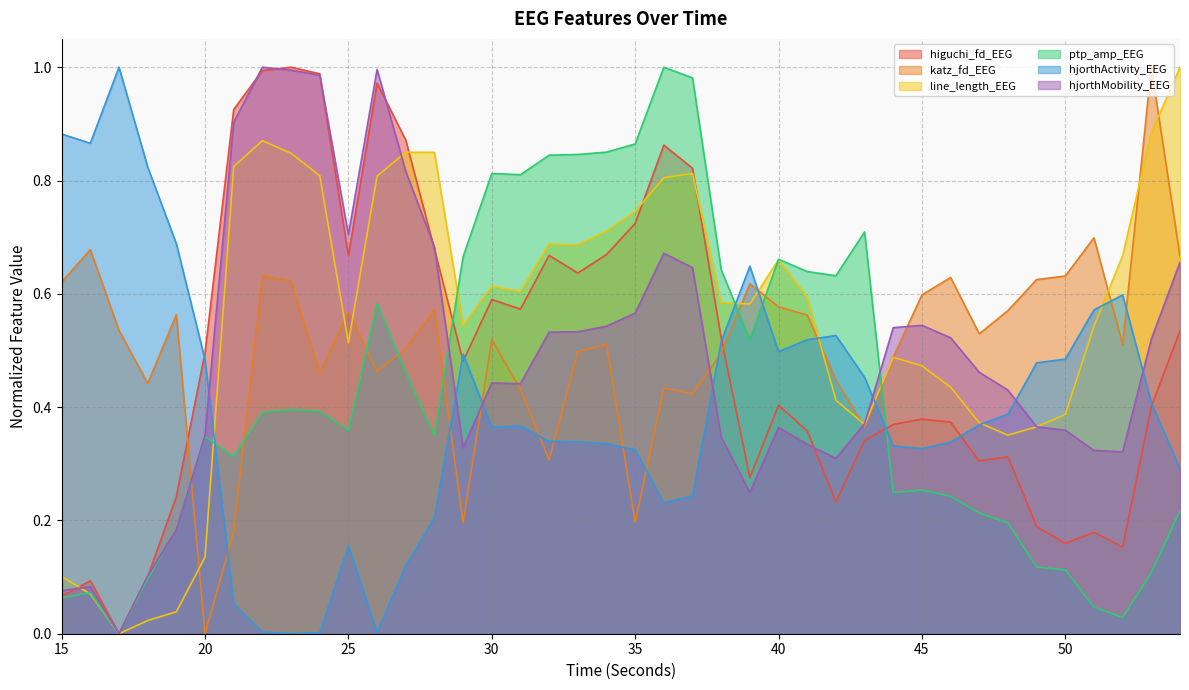

After their last crossing, which series has the higher values: hjorthMobility_EEG or line_length_EEG?

line_length_EEG